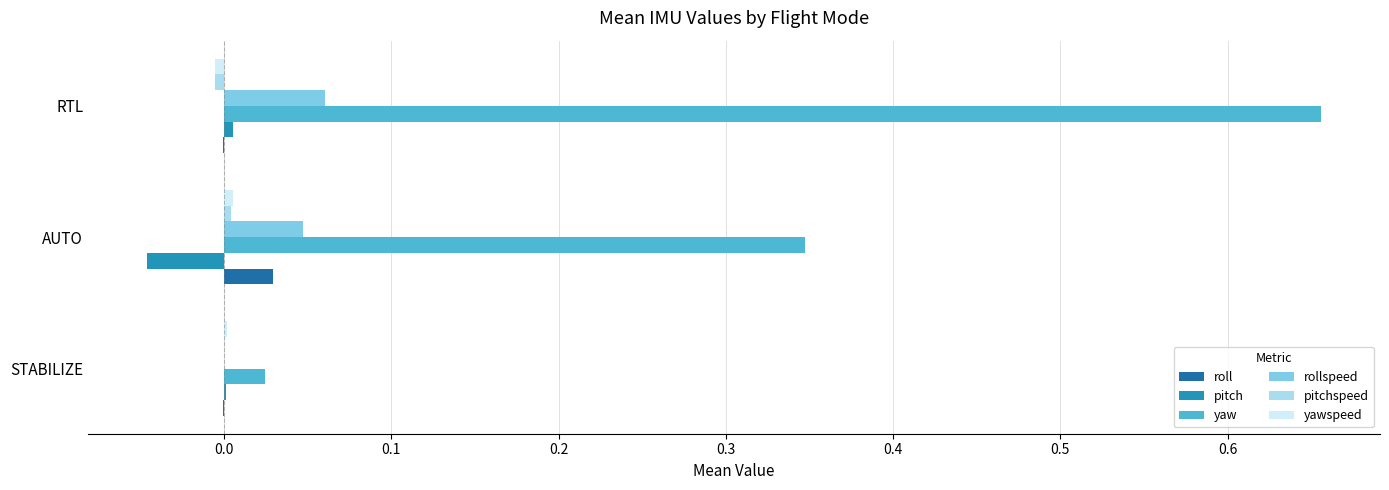

Is it true that yaw equals 0.6 at AUTO?

False